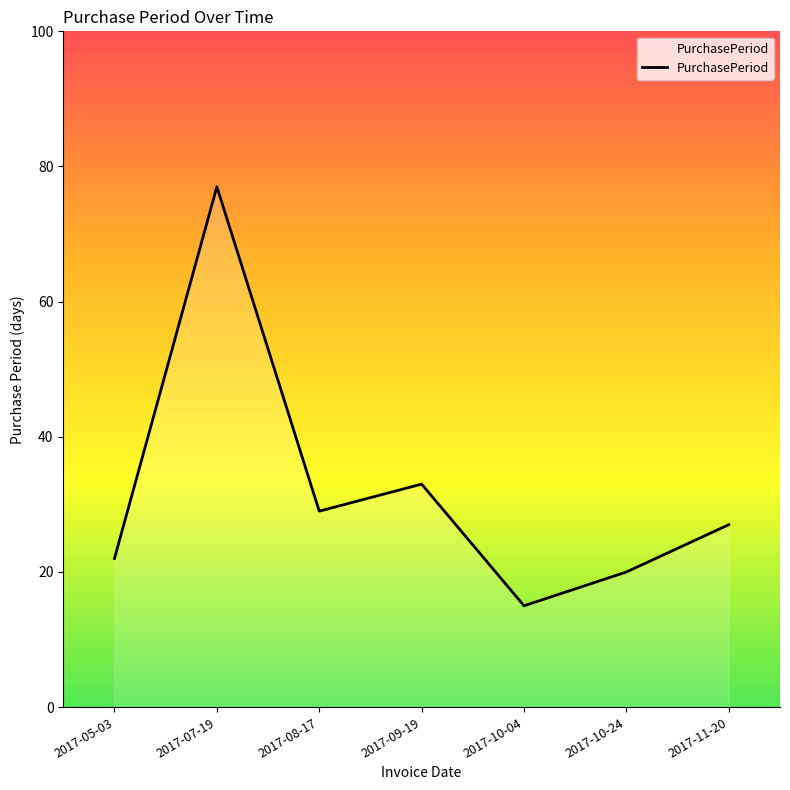

Where is the first local minimum?

2017-08-17